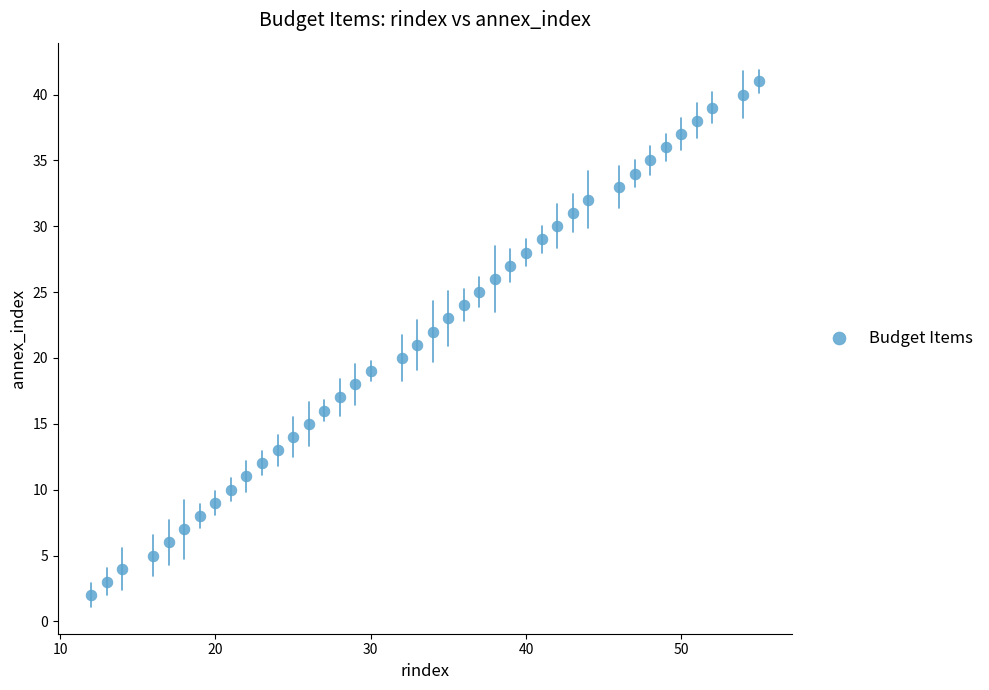

What is the range of Y values (max minus min)?

39